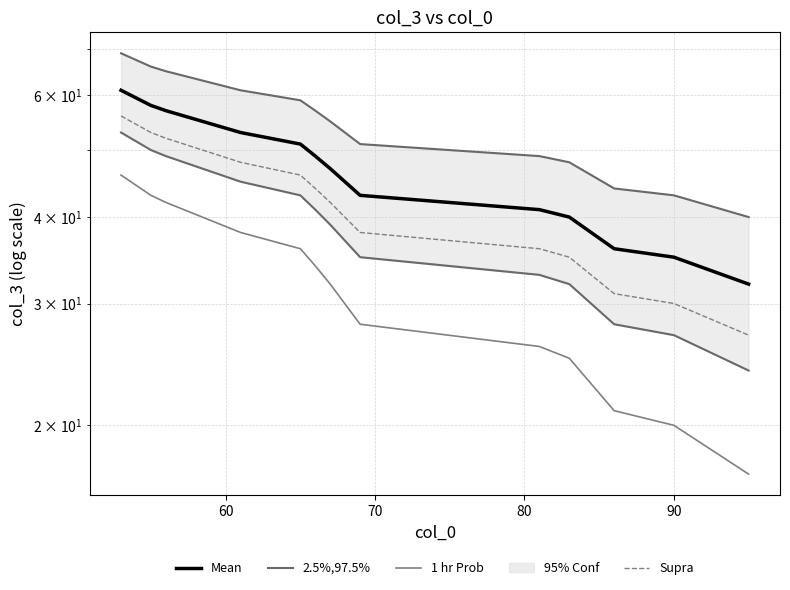

What are all the series names shown in the legend?

Mean, 2.5%,97.5%, 1 hr Prob, Supra